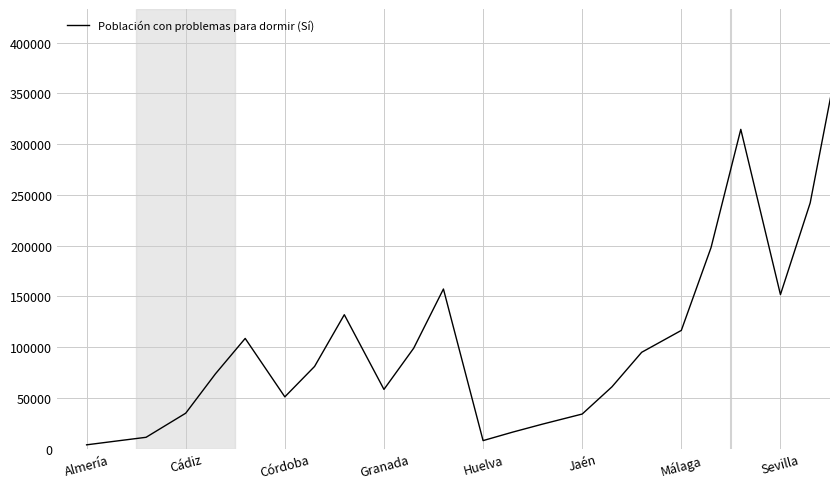

What is the difference between the maximum and minimum values?

390052